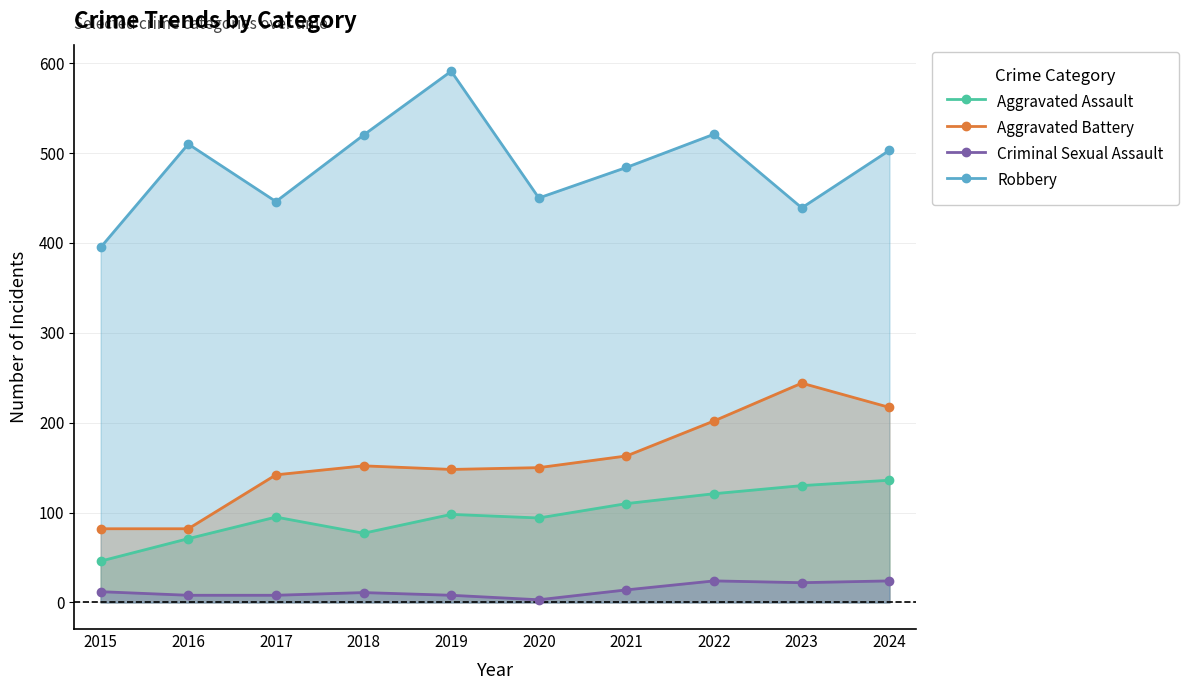

Is the value of Aggravated Assault at 2020 greater than the value of Aggravated Battery at 2015?

Yes